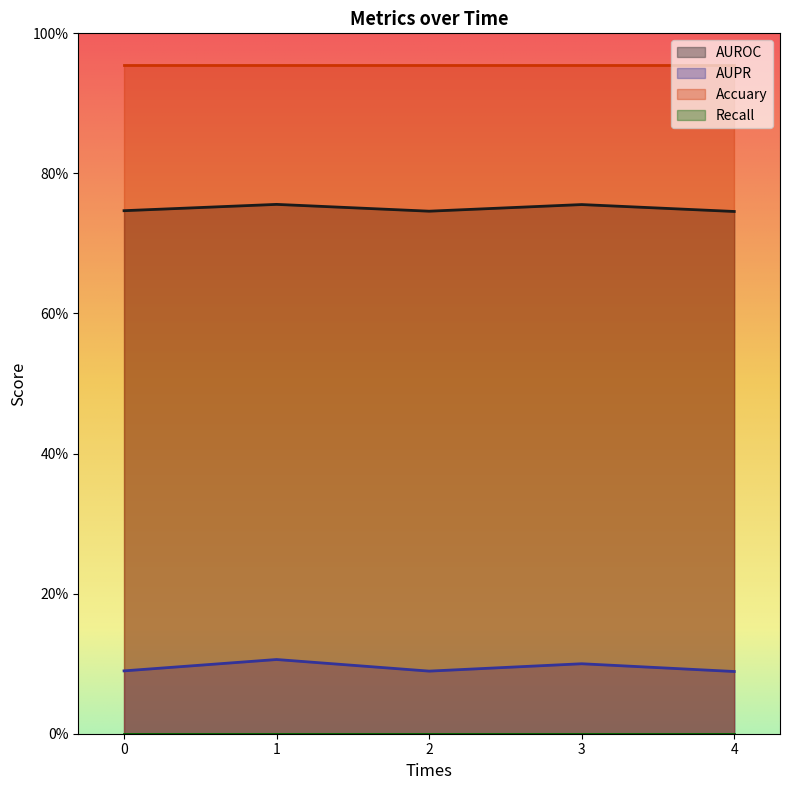

How many categories are shown in the chart?

5